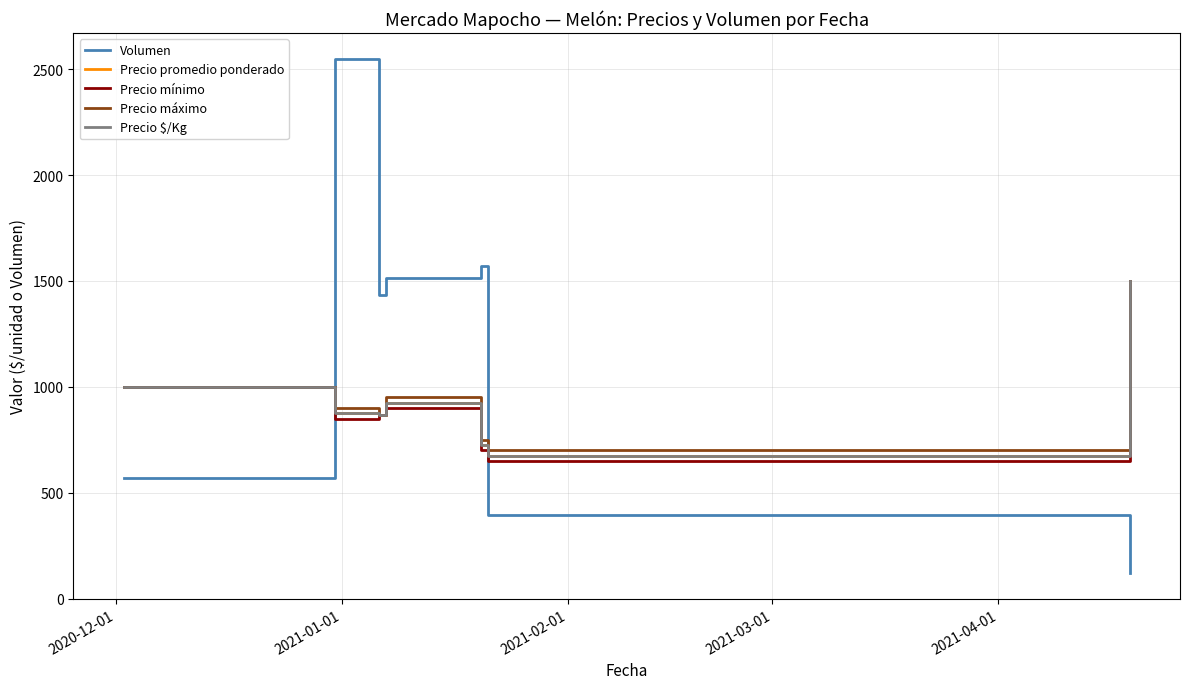

Does the chart have visible grid lines?

Yes